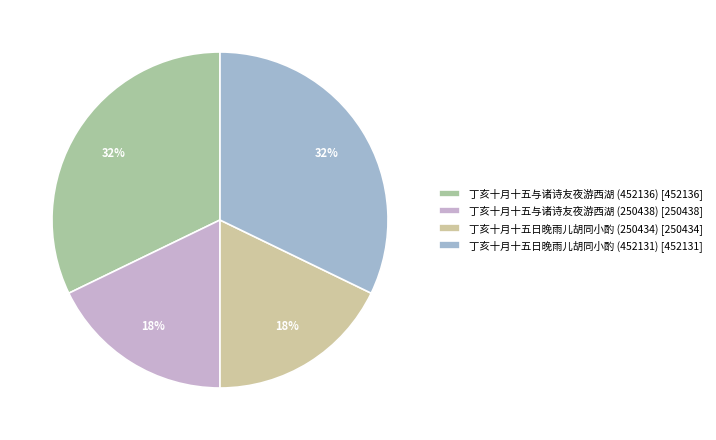

Count the number of slices in the pie.

4